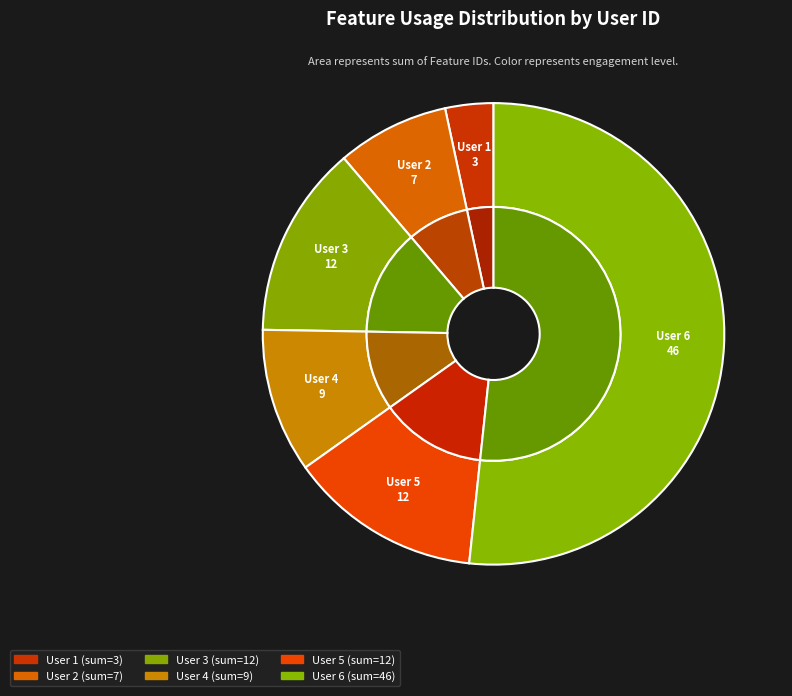

What percentage is NOT represented by User 4?

89.9%